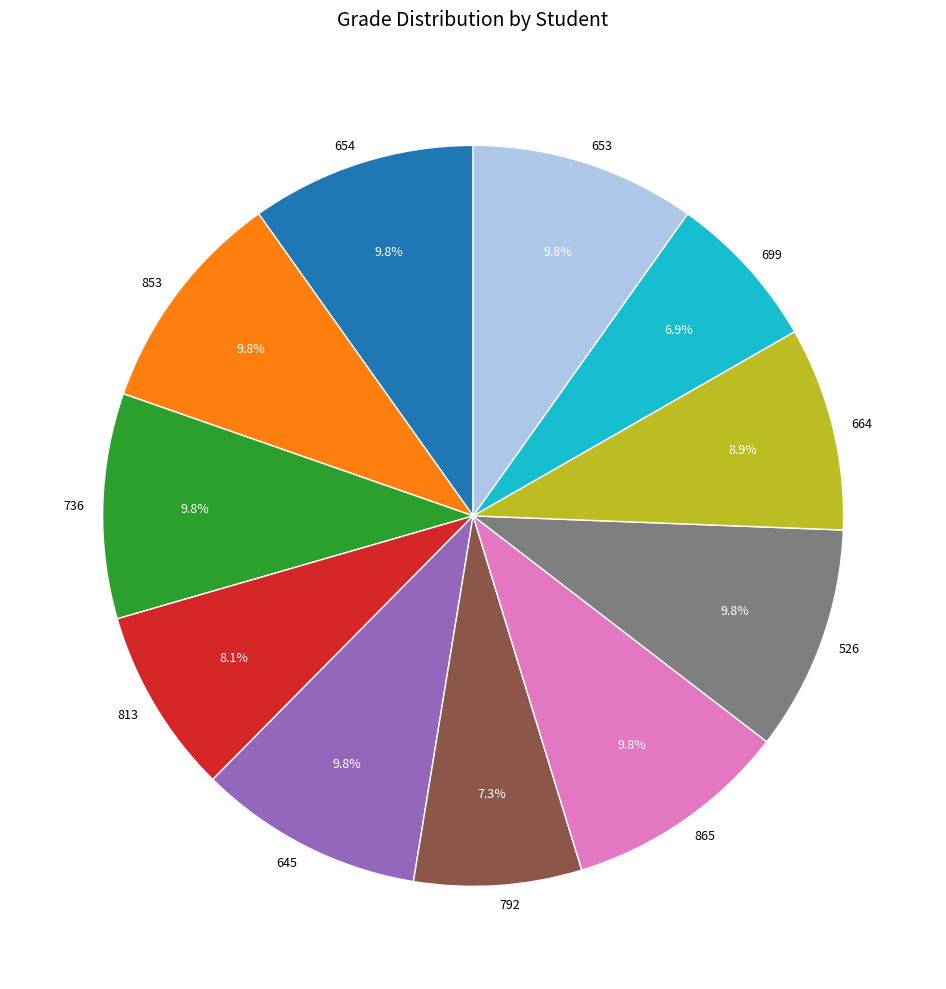

Approximately how many times larger is the value at 699 compared to 792?

0.9